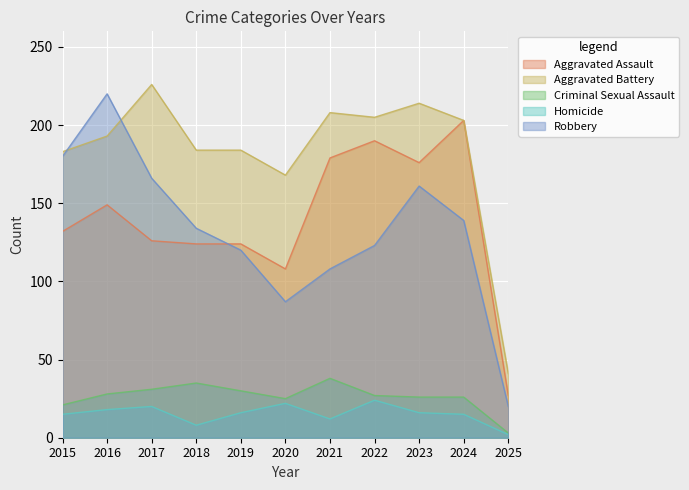

At which label is Aggravated Battery closest to 133?

2020